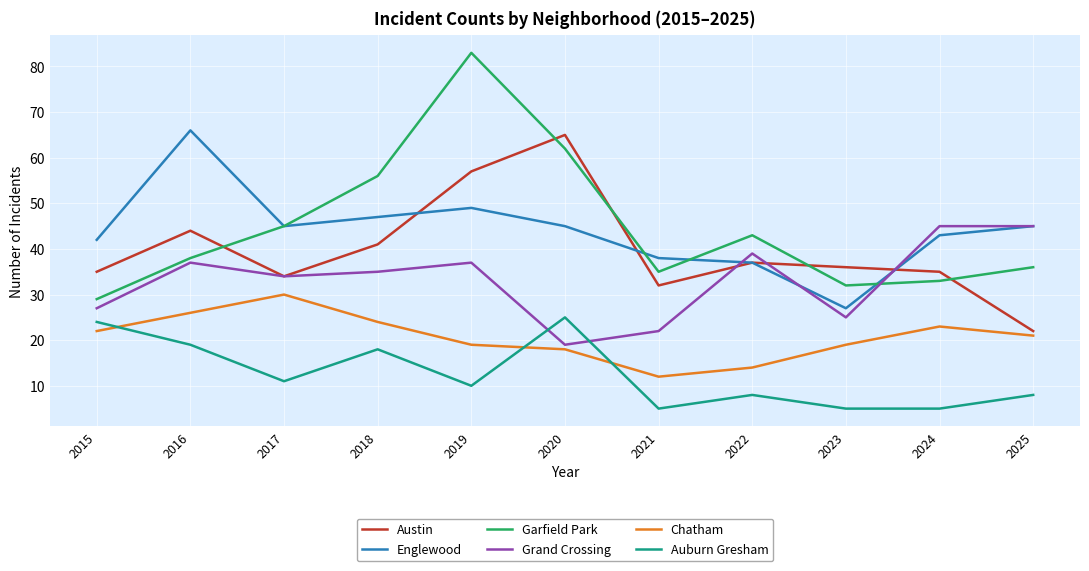

What are all the series names shown in the legend?

Austin, Englewood, Garfield Park, Grand Crossing, Chatham, Auburn Gresham